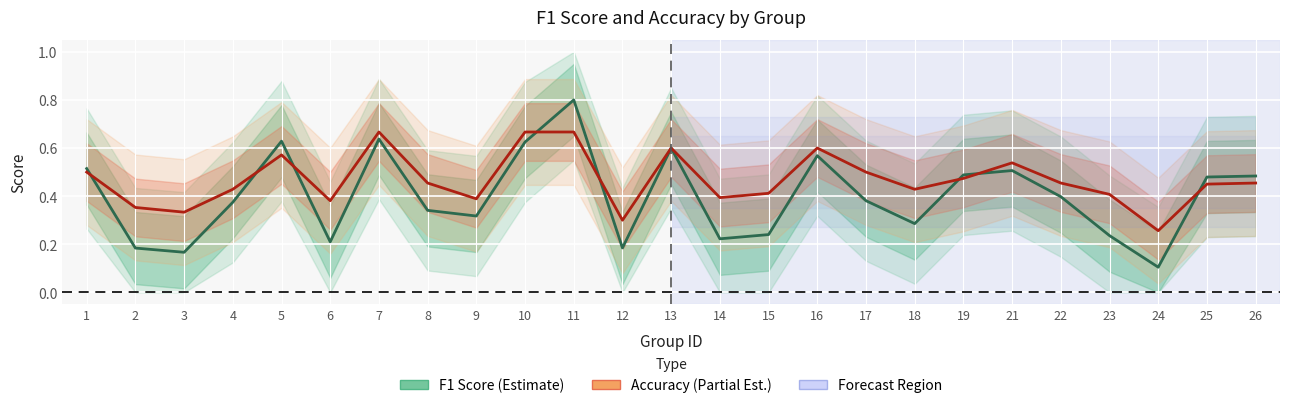

At which label does accuracy reach its minimum?

24